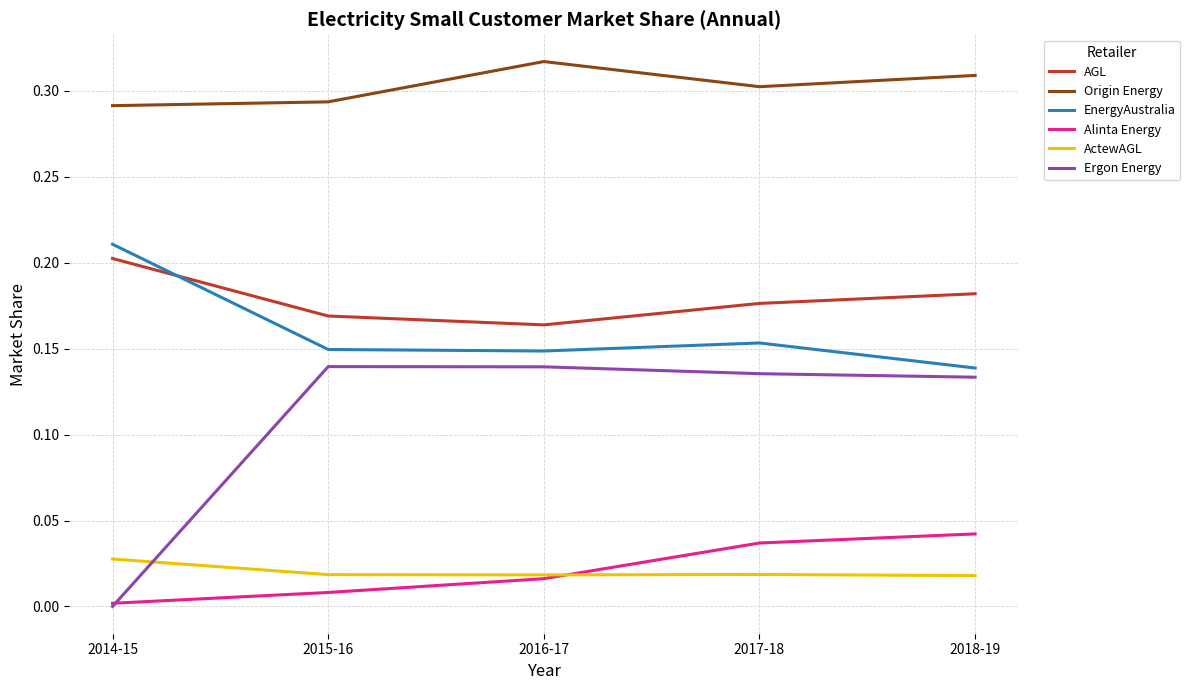

How many intersections are there between AGL and EnergyAustralia?

1